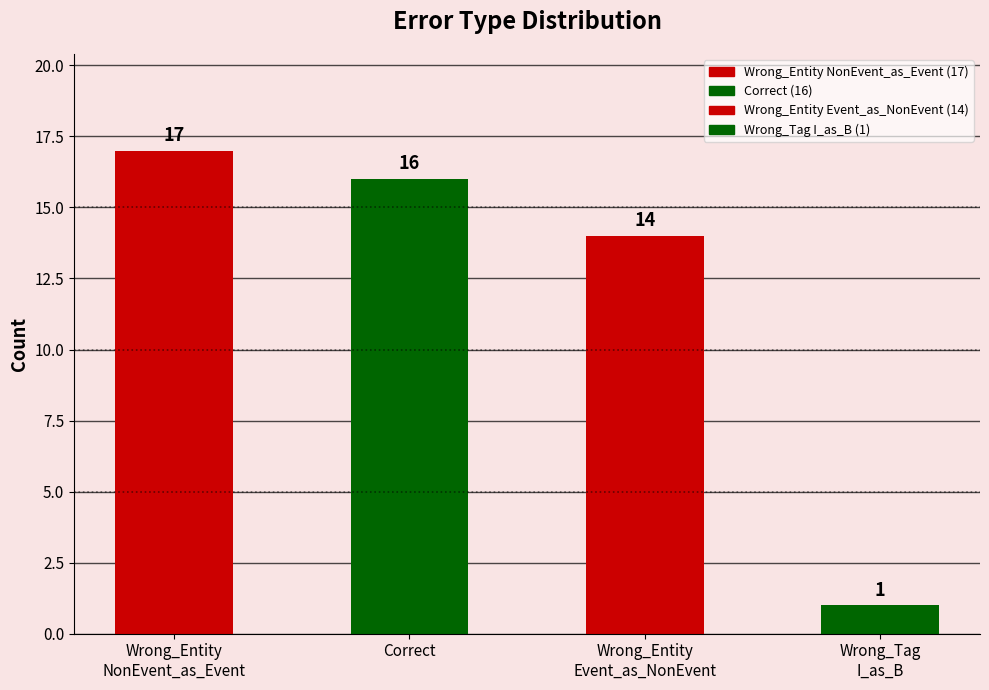

Which has a higher value, Wrong_Entity
Event_as_NonEvent or Wrong_Entity
NonEvent_as_Event?

Wrong_Entity
NonEvent_as_Event